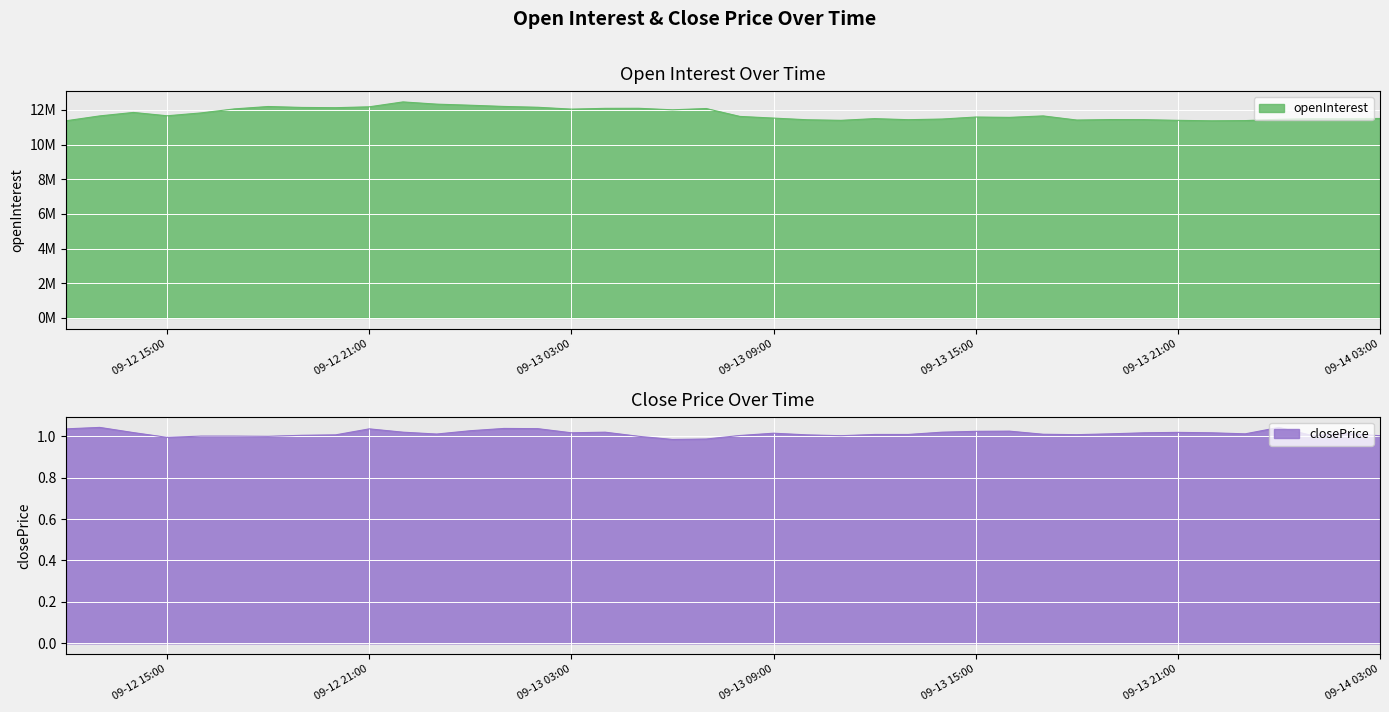

The closePrice series shows 1.0 at 2023-09-12 13:00:00. True or false?

True